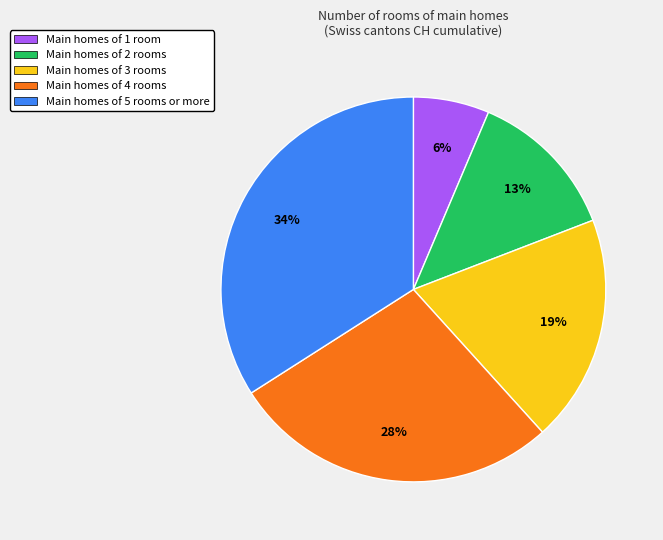

Is there a majority slice in this chart?

No